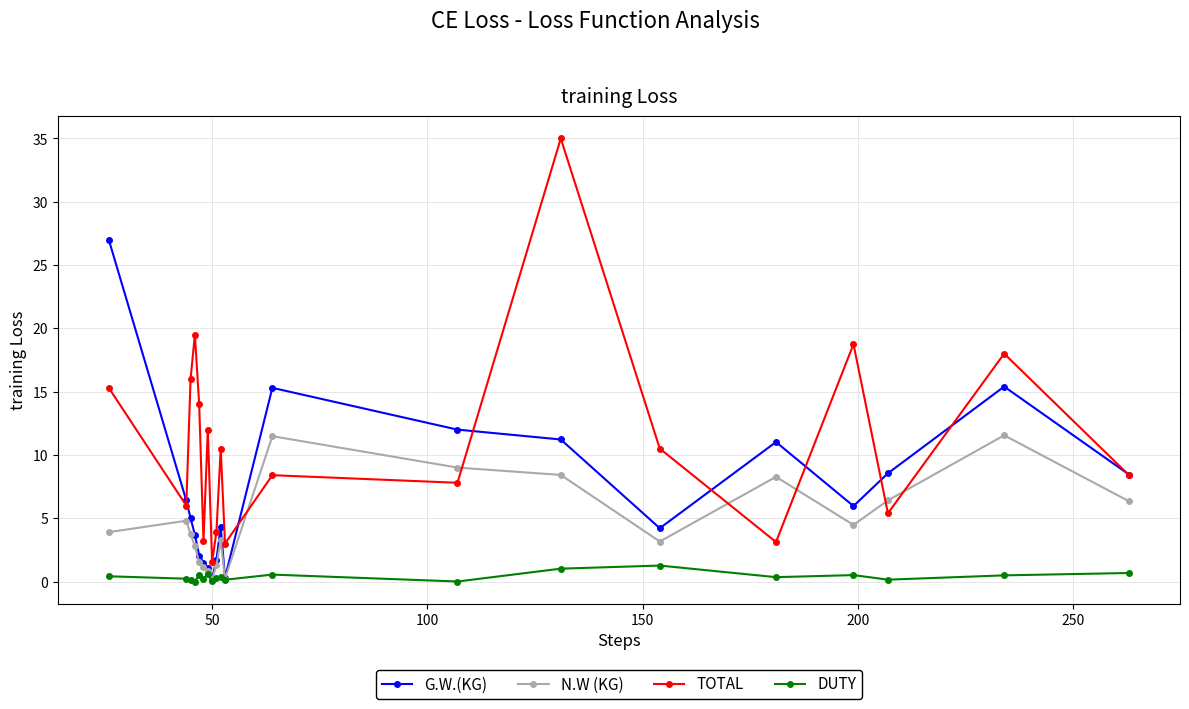

True or false: N.W (KG) and TOTAL intersect in this chart.

True